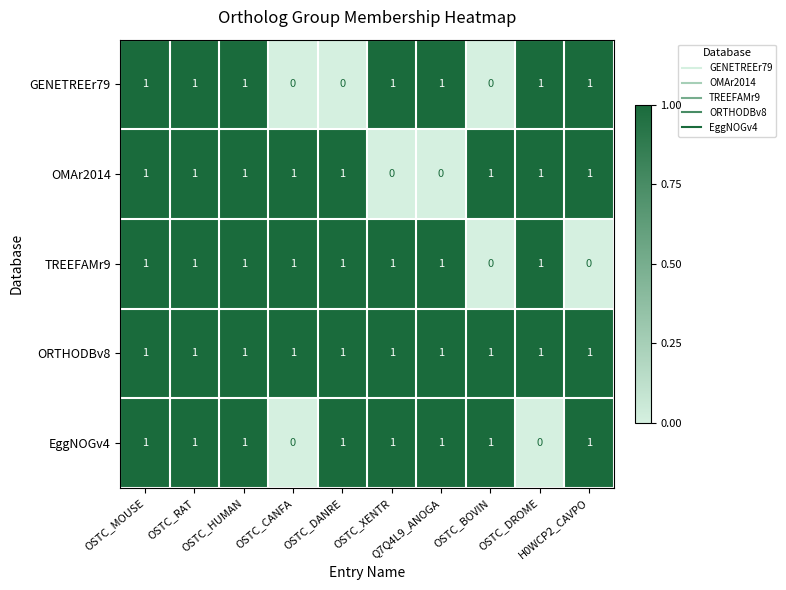

At how many categories does at least one series exceed 0?

10